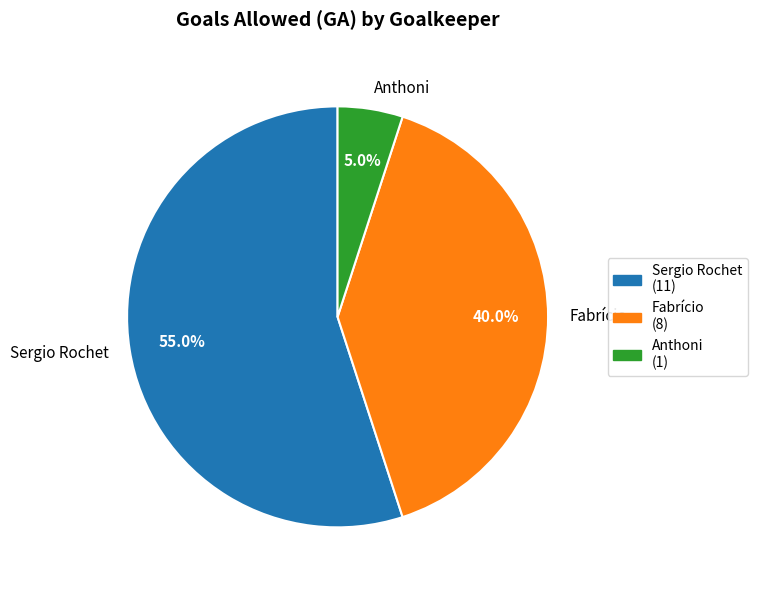

To the nearest percent, what is the combined percentage of Sergio Rochet and Fabrício?

95%